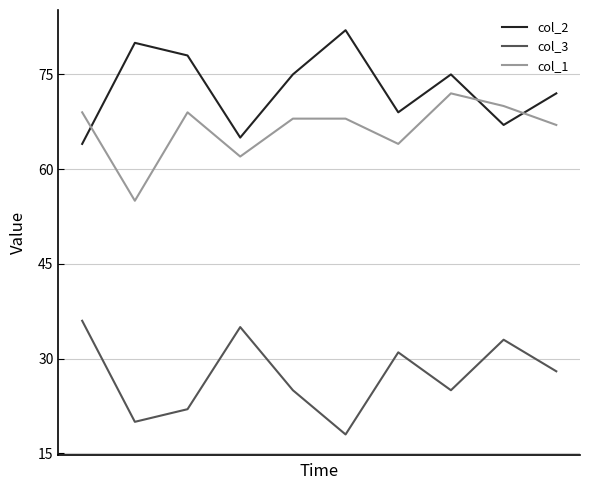

What are all the series names shown in the legend?

col_2, col_3, col_1